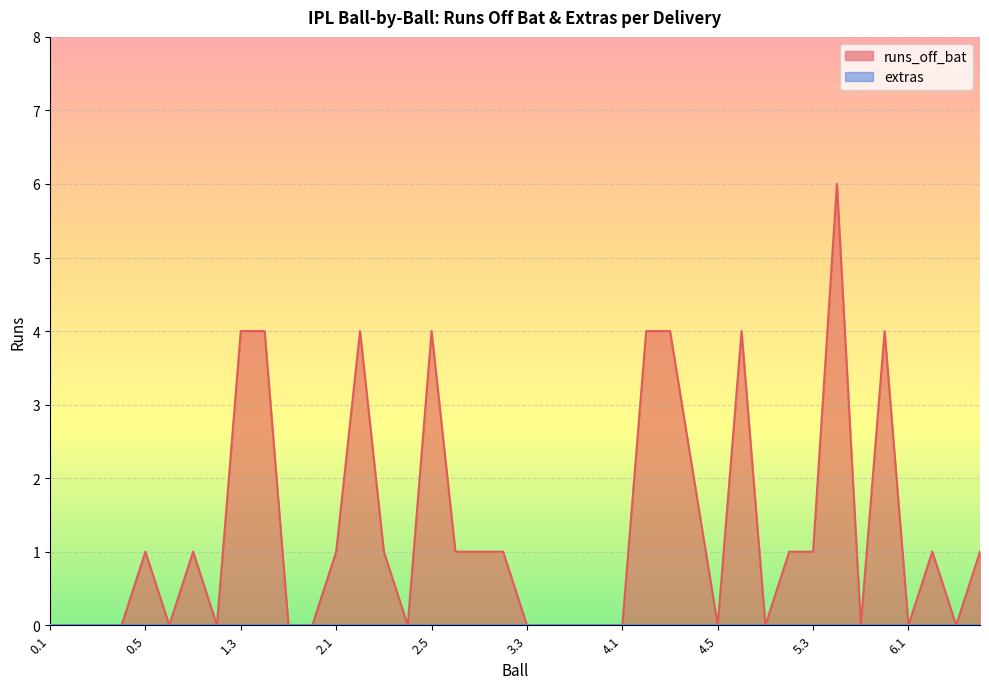

Does the chart display data point markers on the line(s)?

No